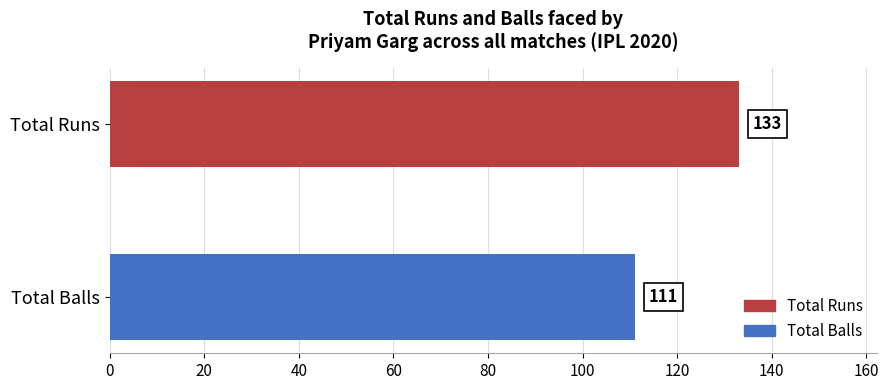

Rank the series by their maximum value, from lowest to highest.

Total Balls, Total Runs